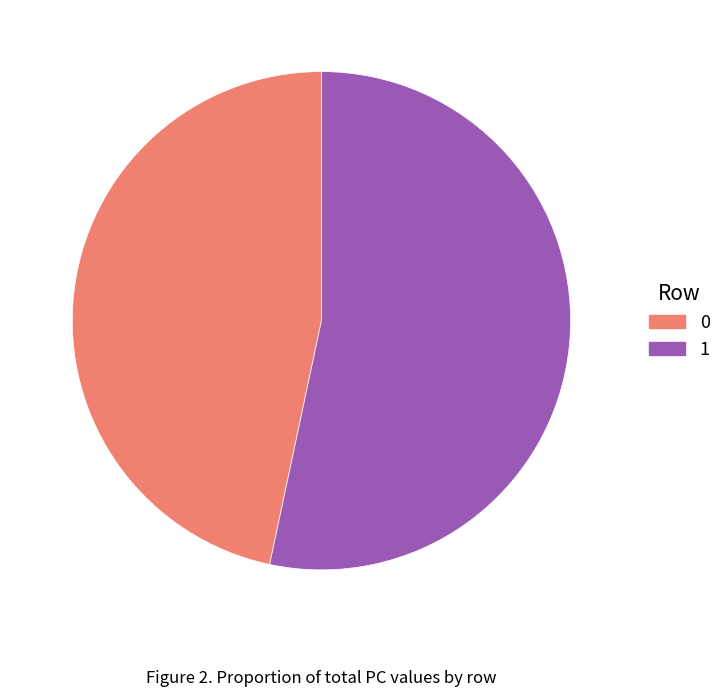

Is 0 the majority of the pie?

No